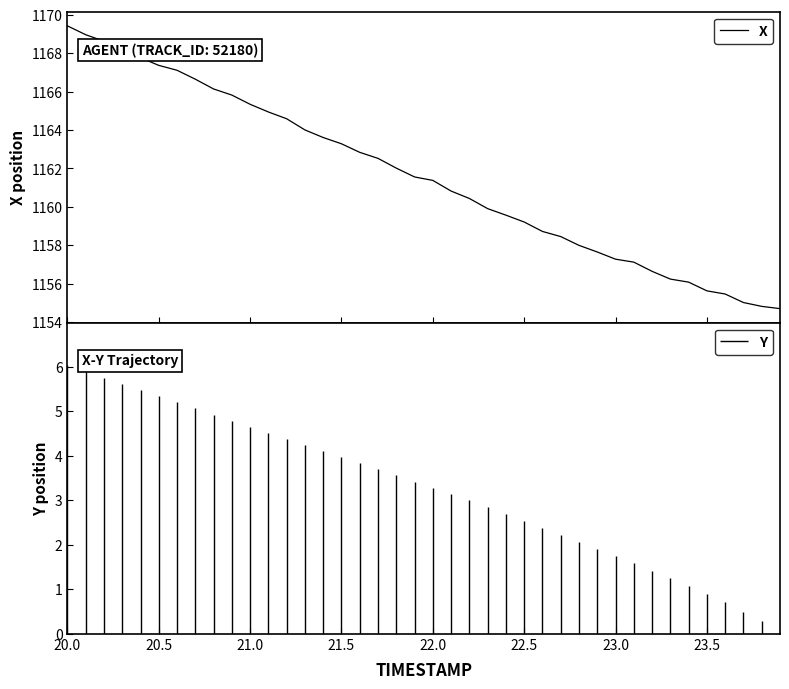

Is this an area chart (filled region under the line)?

No